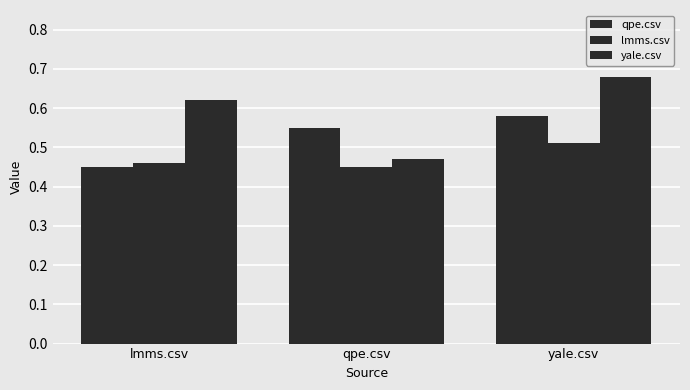

What is the minimum value shown in the chart?

0.5